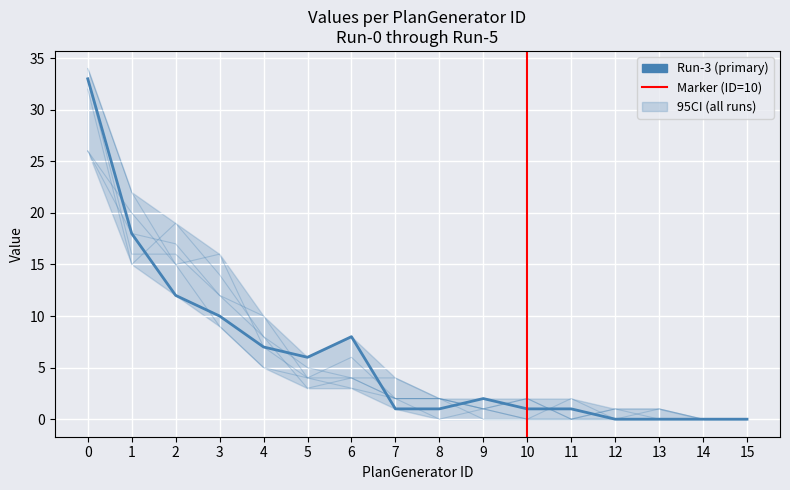

List the labels in order of Run-2 value, smallest first.

10, 11, 13, 14, 15, 9, 12, 7, 8, 6, 5, 4, 3, 1, 2, 0